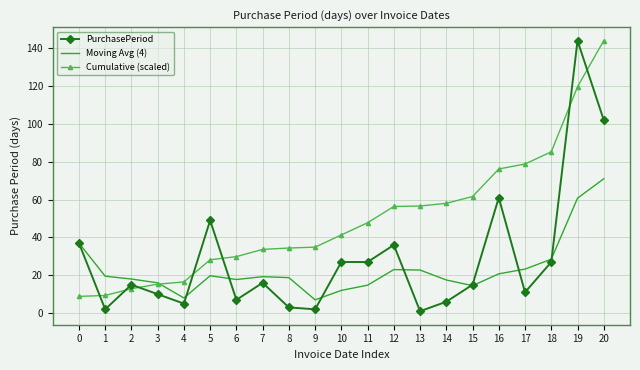

After their last crossing, which series has the higher values: PurchasePeriod or Cumulative (scaled)?

Cumulative (scaled)